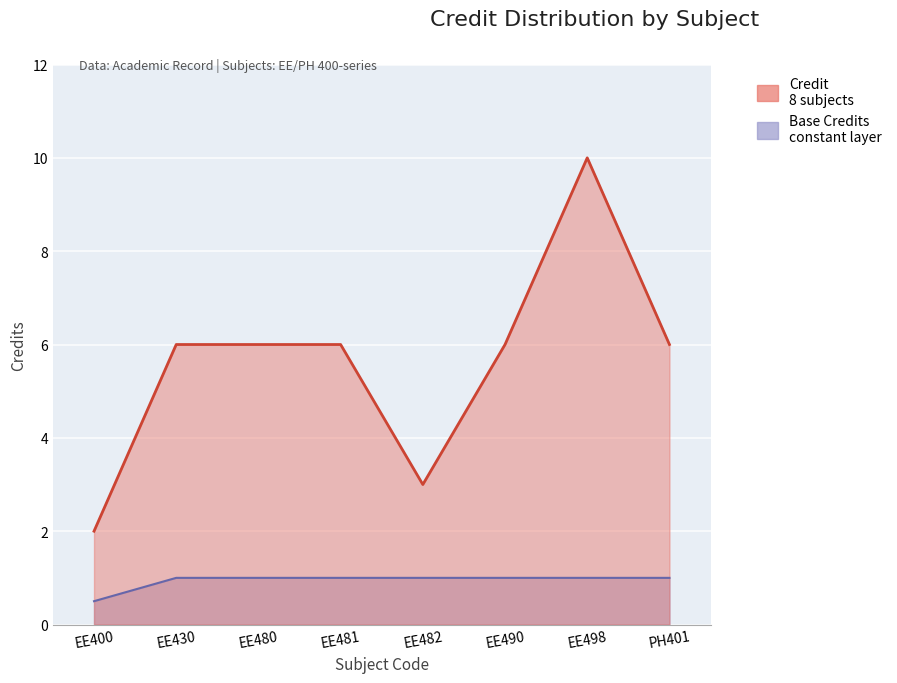

What is the average value?

6